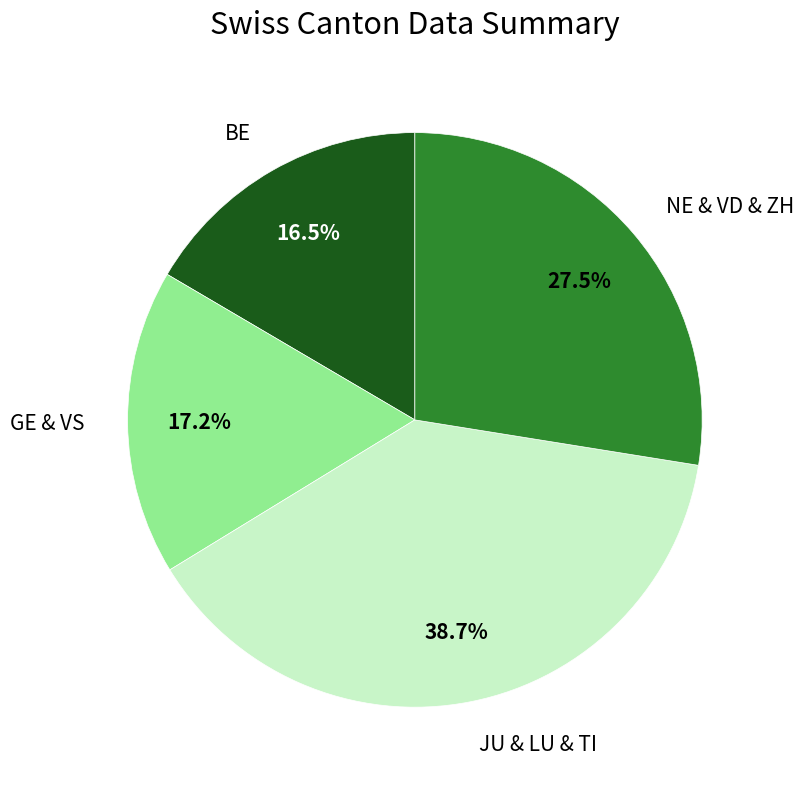

How many segments does this pie chart have?

4